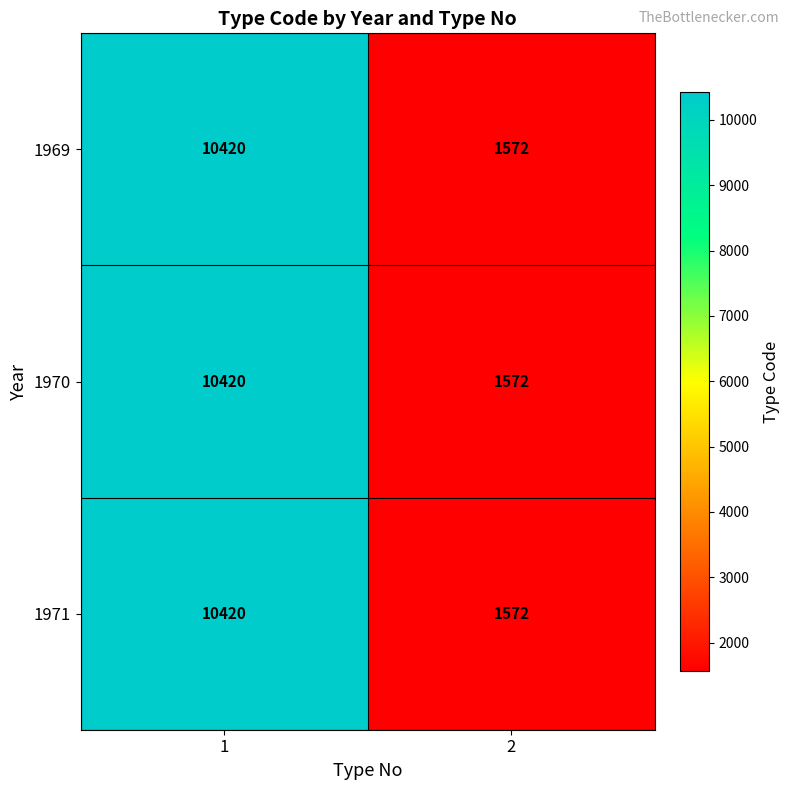

List the labels in order of 1969 value, largest first.

1, 2